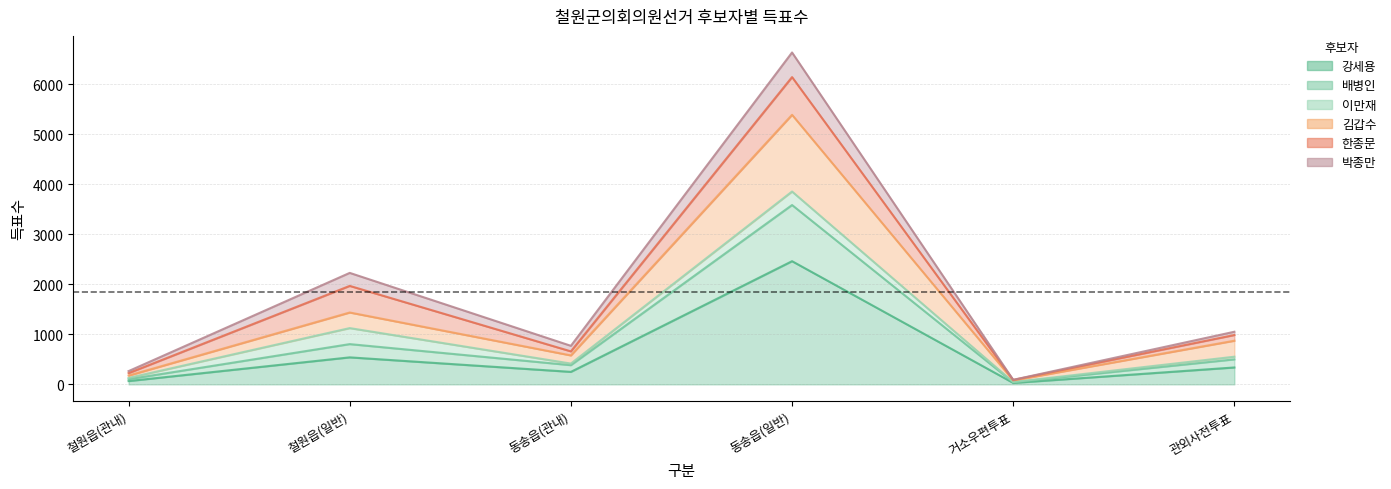

The 강세용 series shows 826 at 철원읍(일반). True or false?

False